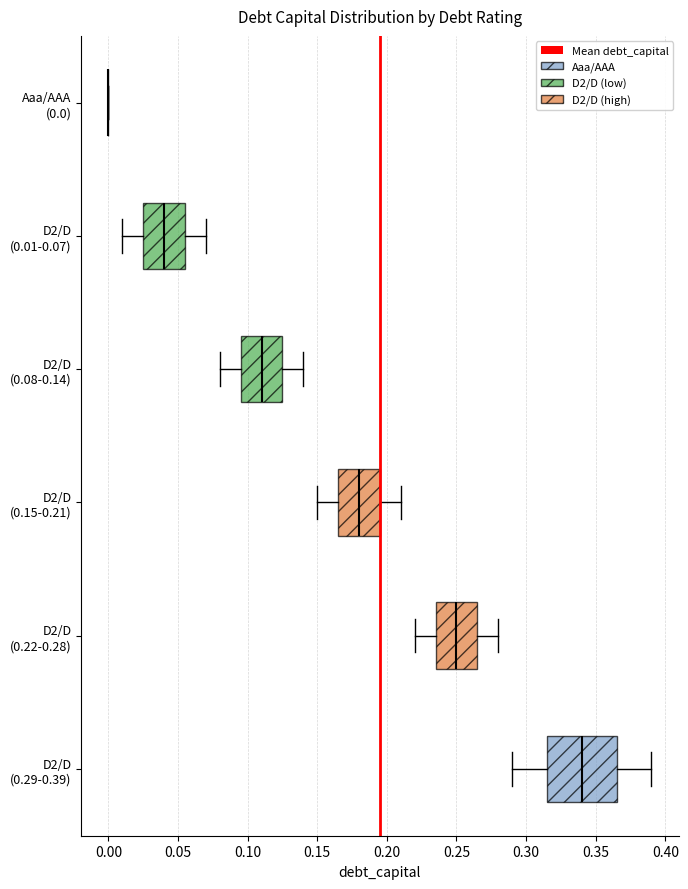

Reading bottom to top, read every box against the x-axis: the position of its median line, the range the box covers, and the ends of its whiskers. The values are not printed on the chart, so give them approximately, as read against the axis.

D2/D (0.29-0.39): median 0.340, box 0.315 to 0.365, whiskers 0.290 to 0.390
D2/D (0.22-0.28): median 0.250, box 0.235 to 0.265, whiskers 0.220 to 0.280
D2/D (0.15-0.21): median 0.180, box 0.165 to 0.195, whiskers 0.150 to 0.210
D2/D (0.08-0.14): median 0.110, box 0.095 to 0.125, whiskers 0.080 to 0.140
D2/D (0.01-0.07): median 0.040, box 0.025 to 0.055, whiskers 0.010 to 0.070
Aaa/AAA (0.0): box collapsed to a line at 0.000, whiskers 0.000 to 0.000